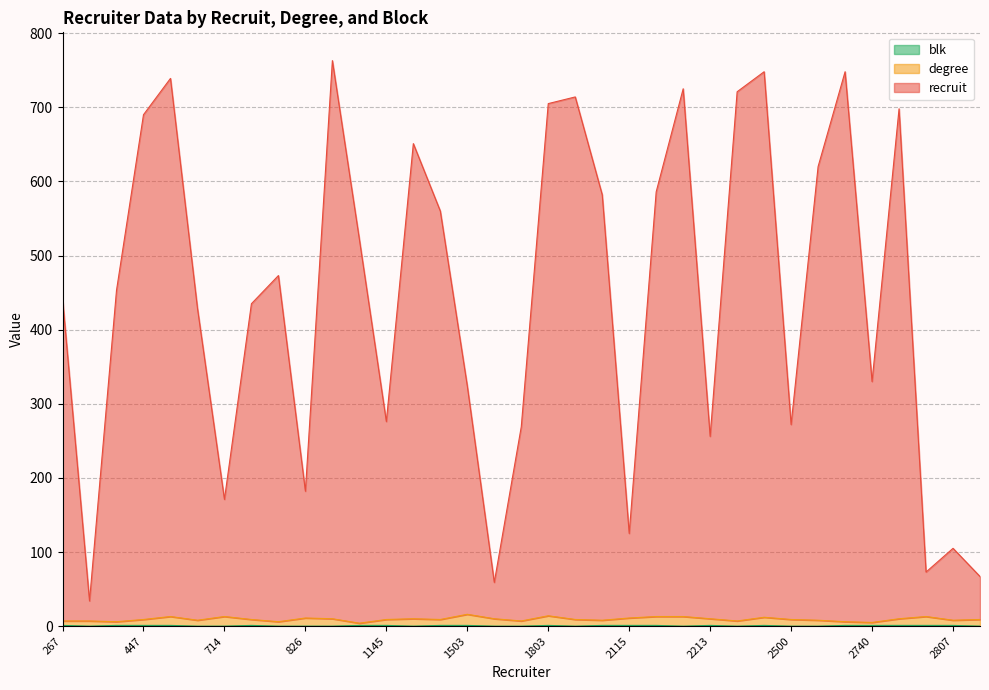

Which series has the widest spread of values?

recruit